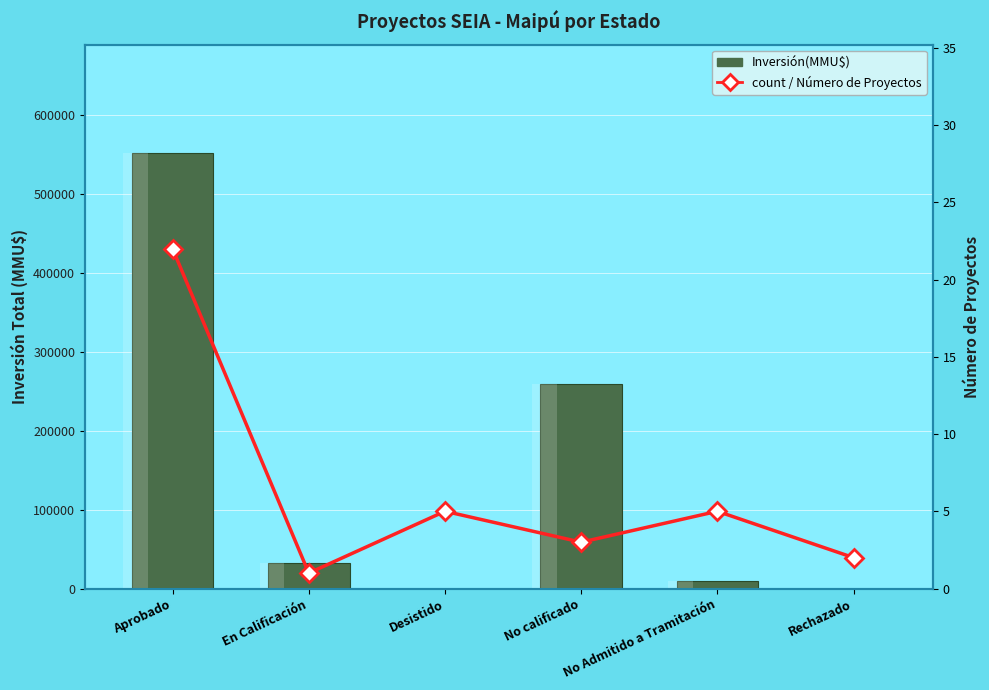

At which label does count / Número de Proyectos reach its minimum?

En Calificación